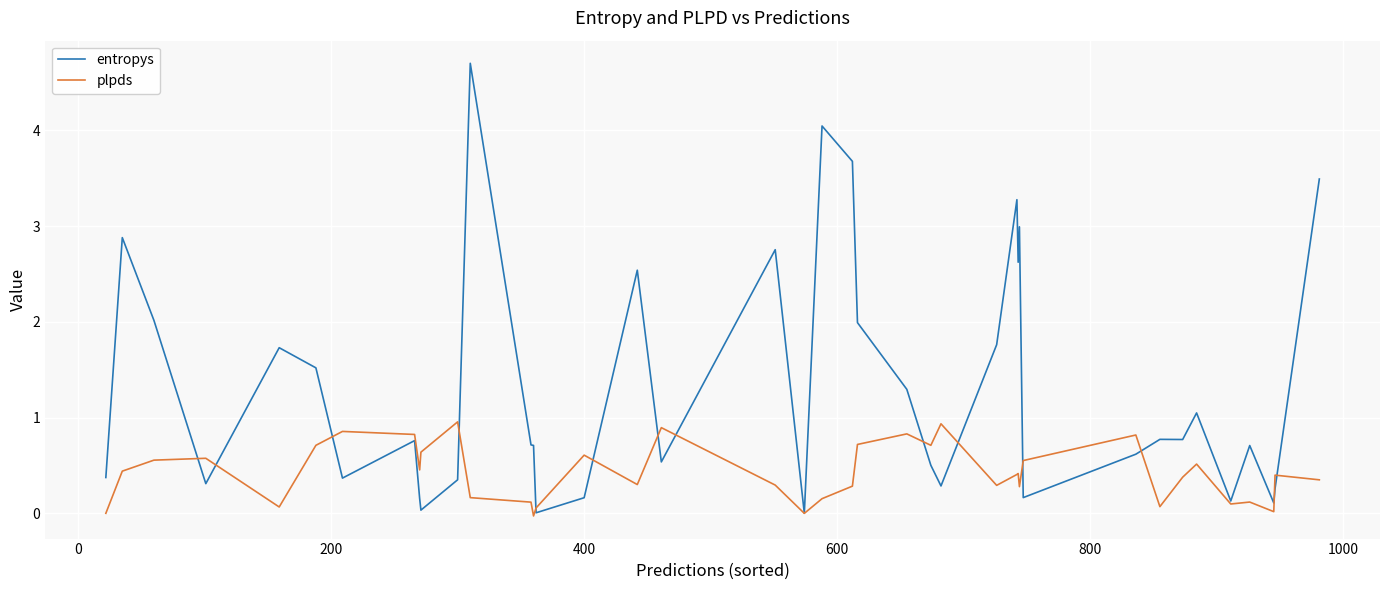

List the series in order of their overall mean, highest first.

entropys, plpds